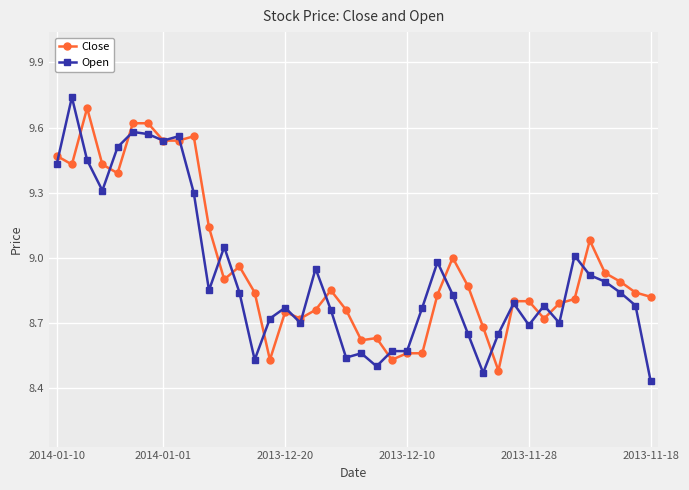

At how many categories does at least one series exceed 8?

40